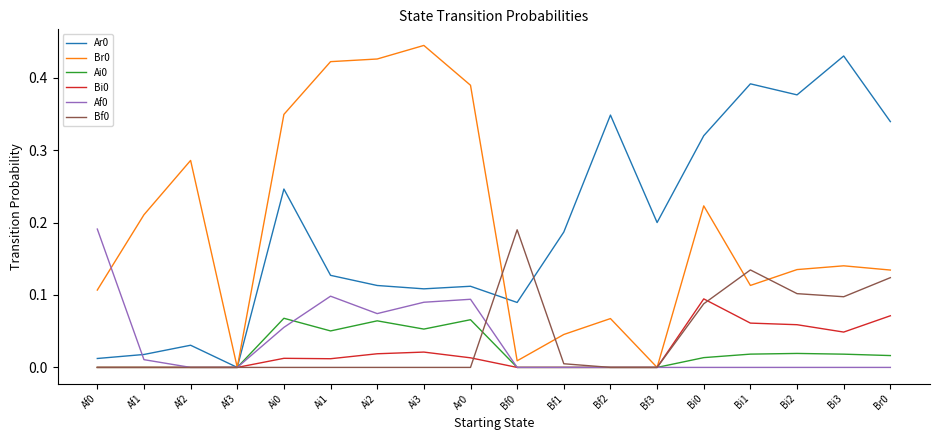

The Ai0 series shows 0.0 at Bi0. True or false?

True